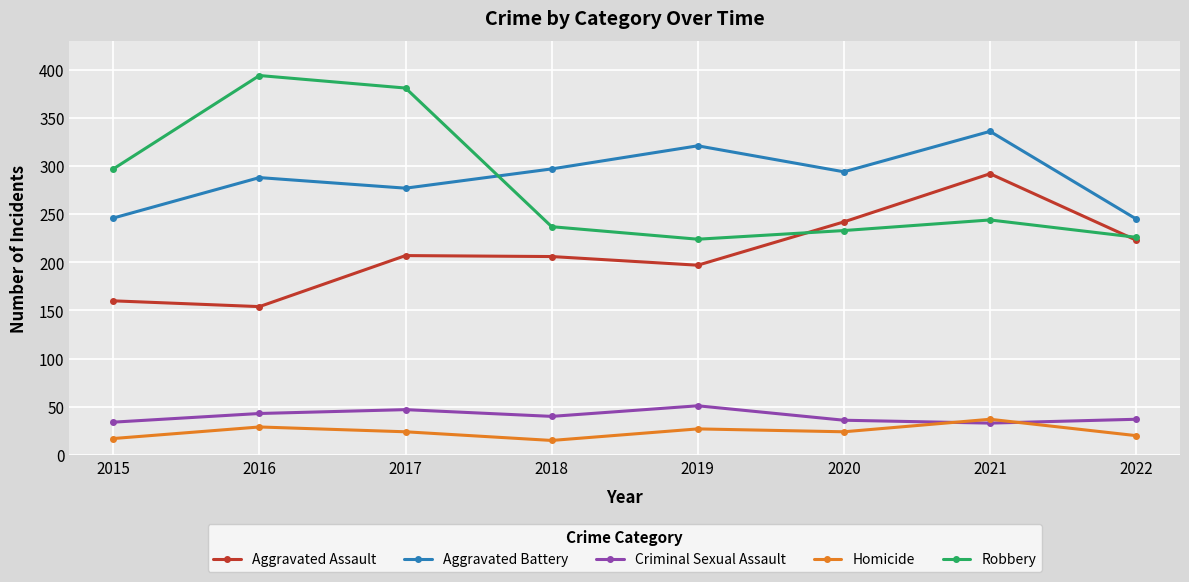

How many lines are shown in the chart?

5